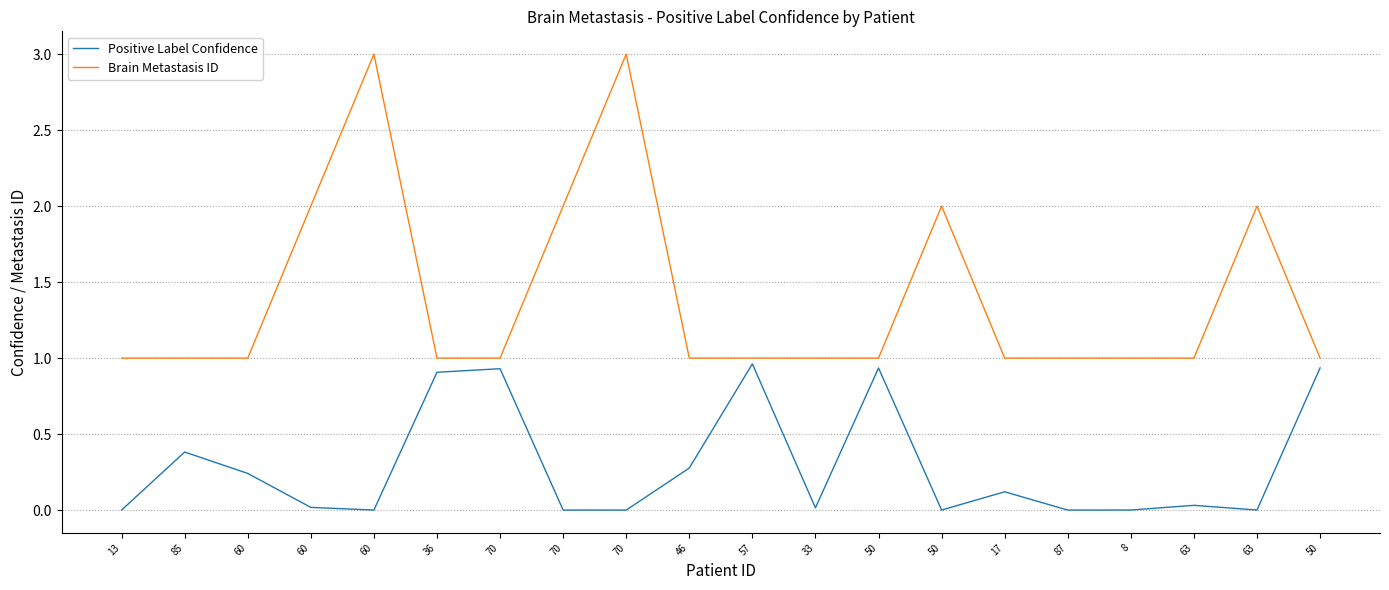

Which series has the largest total across all categories?

Brain Metastasis ID